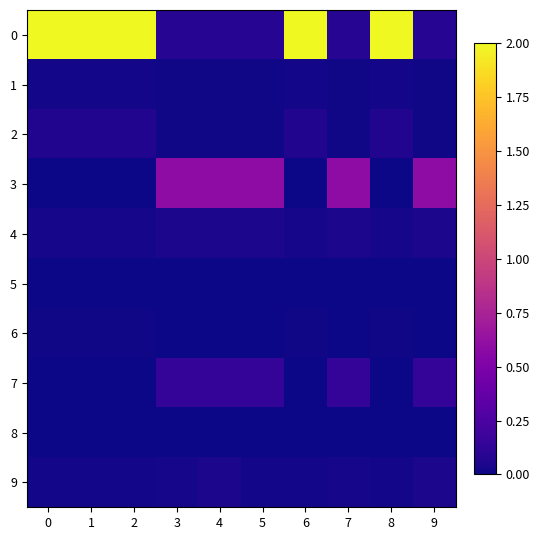

At how many categories does at least one series exceed 0?

10